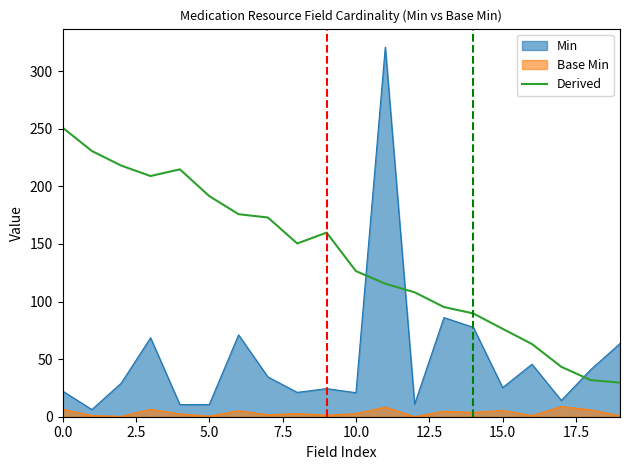

True or false: the data has more than 1 interior local peaks.

True